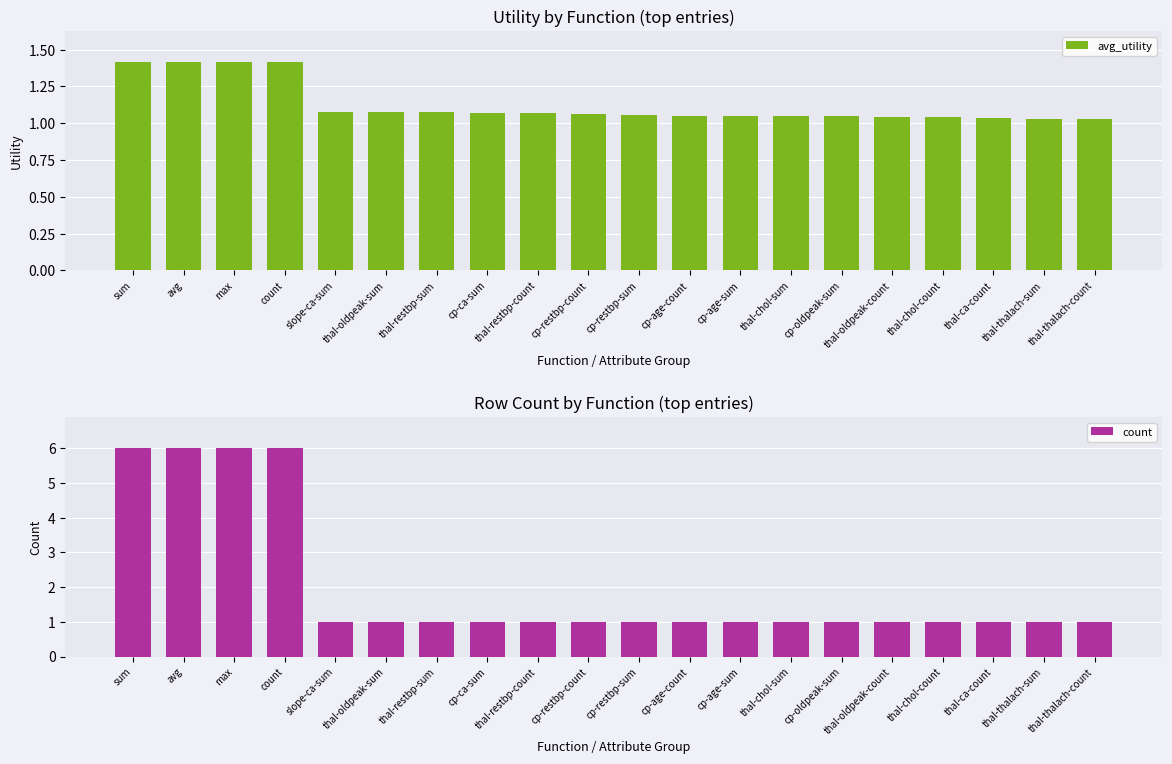

At how many categories does at least one series exceed 5?

4